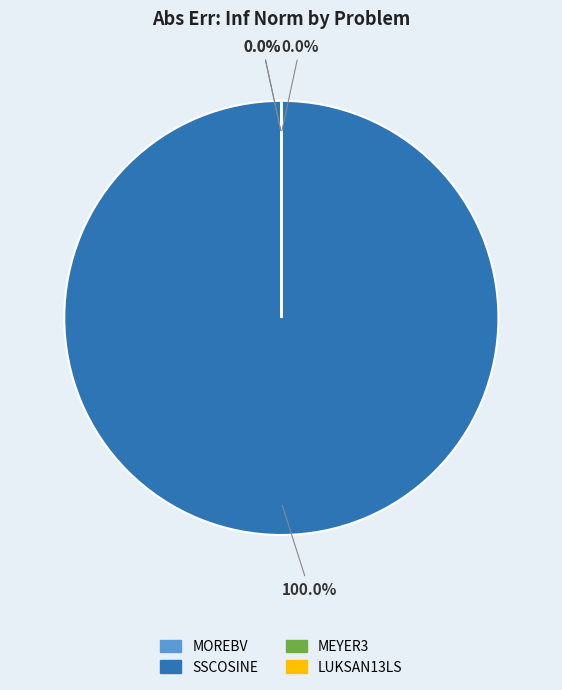

Which category has the smallest portion of the pie?

MOREBV